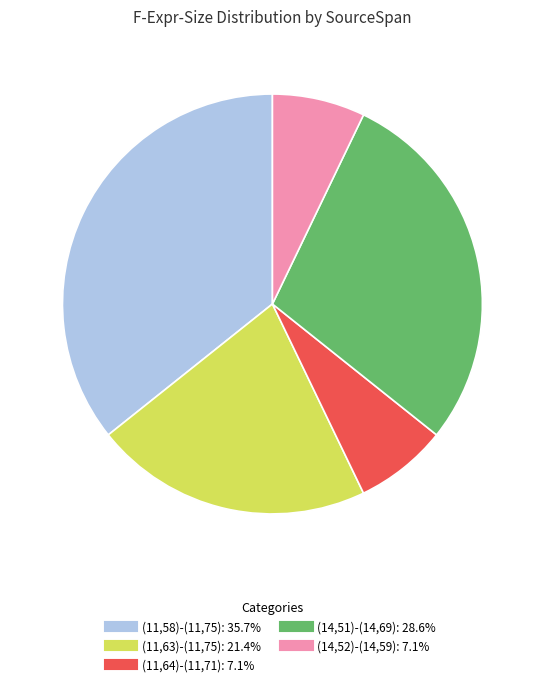

The (11,58)-(11,75) slice represents 28% of the pie. True or false?

False